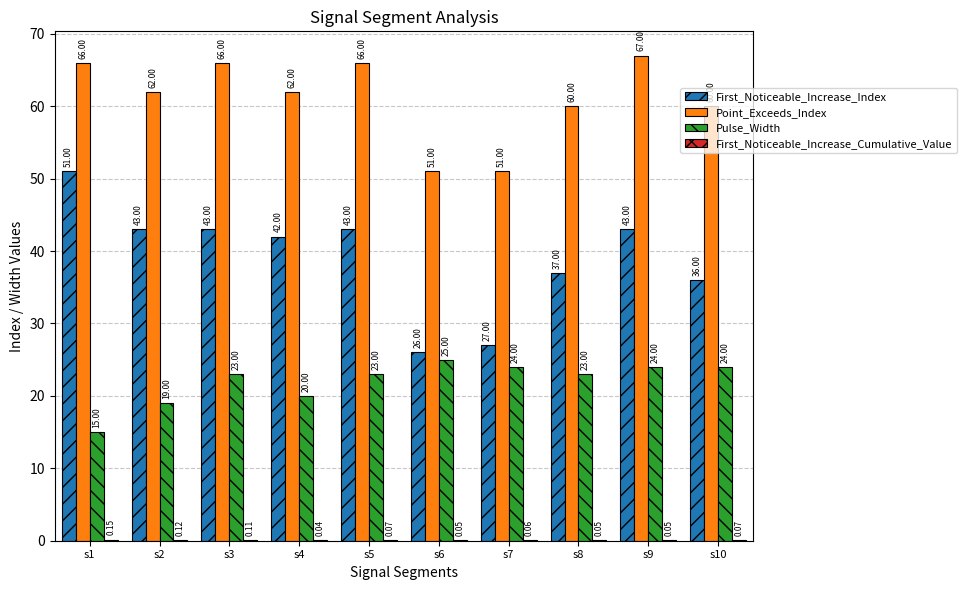

Between s5 and s10, which series saw the biggest shift?

First_Noticeable_Increase_Index